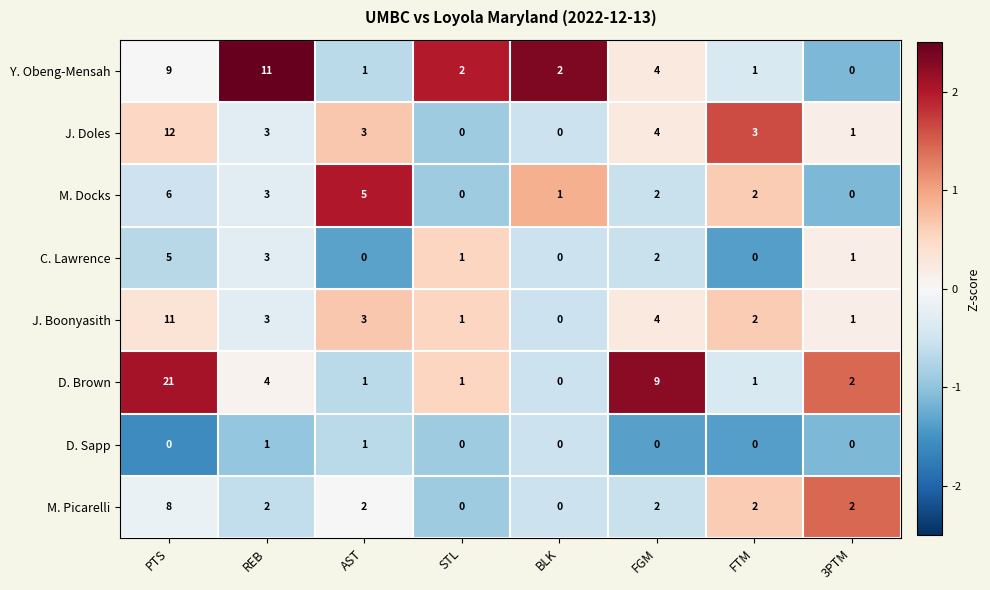

What is the greatest value displayed?

21